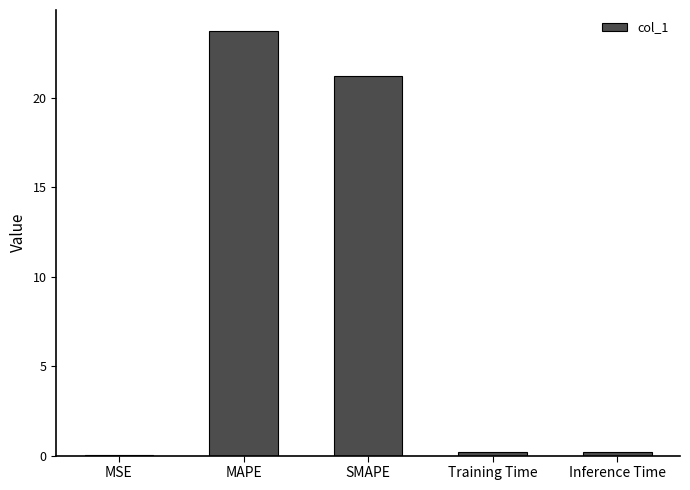

Does the chart contain stacked bars?

No